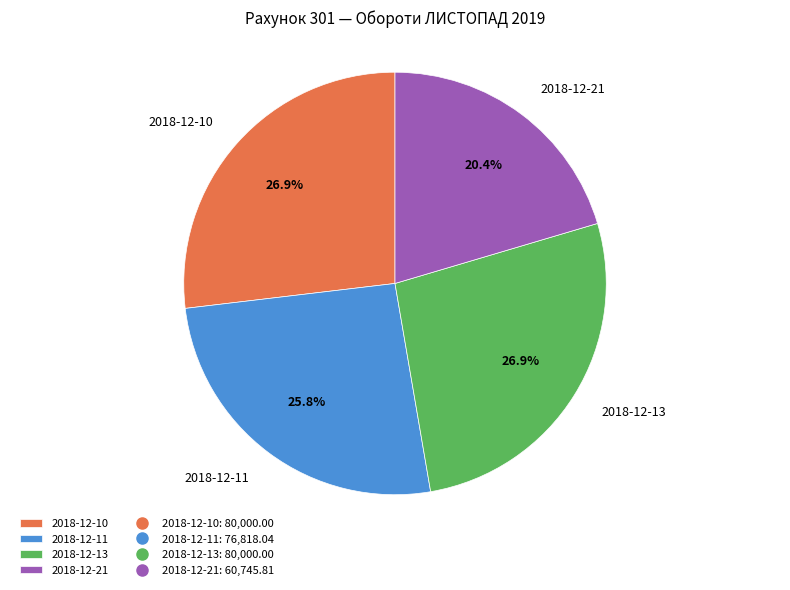

Combined, what portion of the pie is 2018-12-13 and 2018-12-21?

47.3%